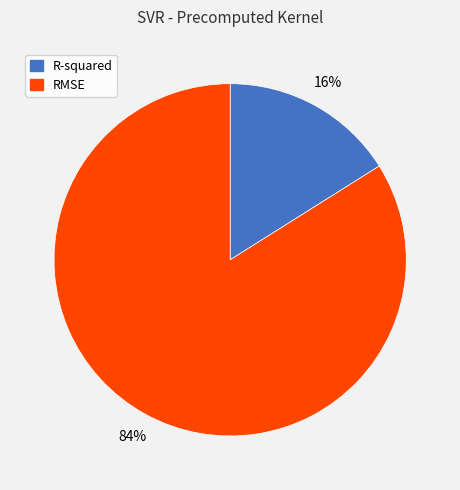

Is there a majority slice in this chart?

Yes